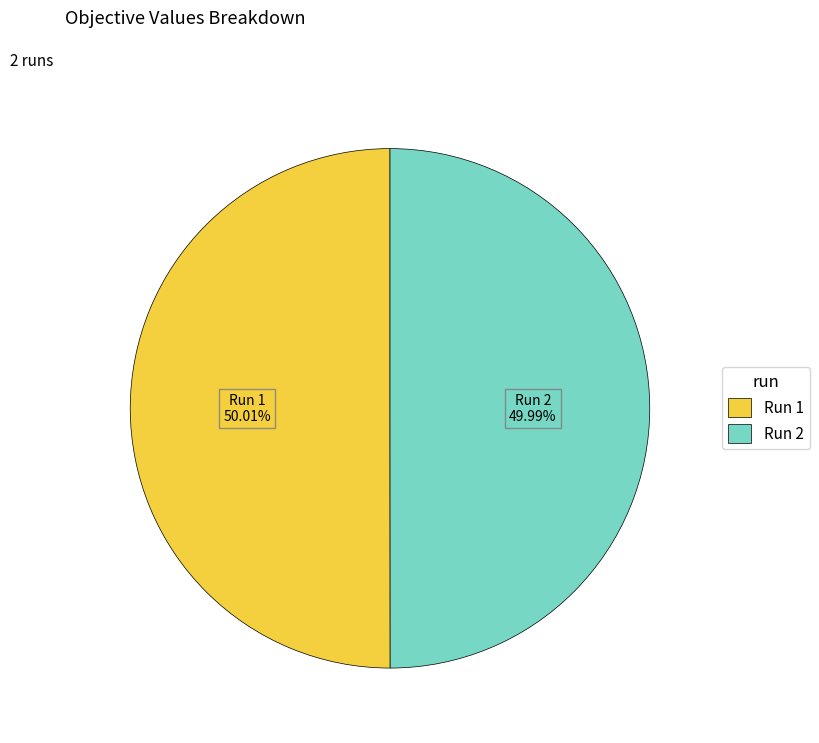

How many slices are in this pie chart?

2